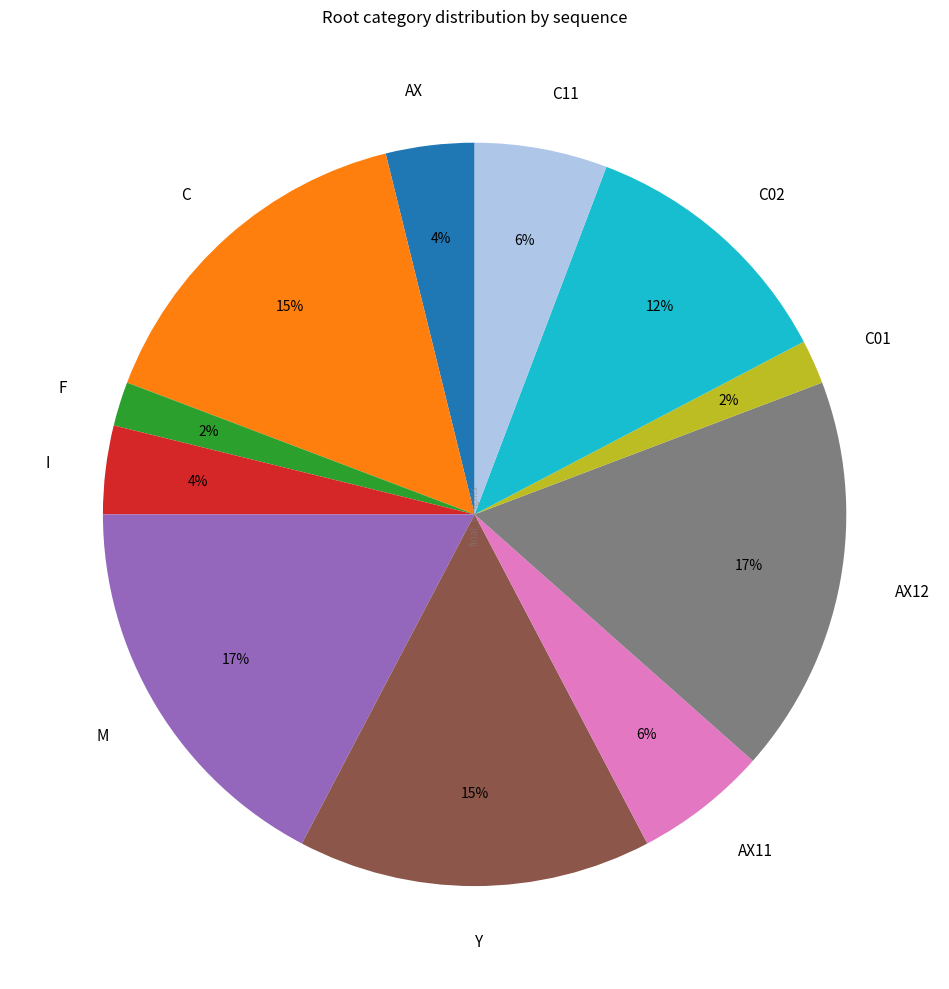

Which has a higher value, AX11 or F?

AX11